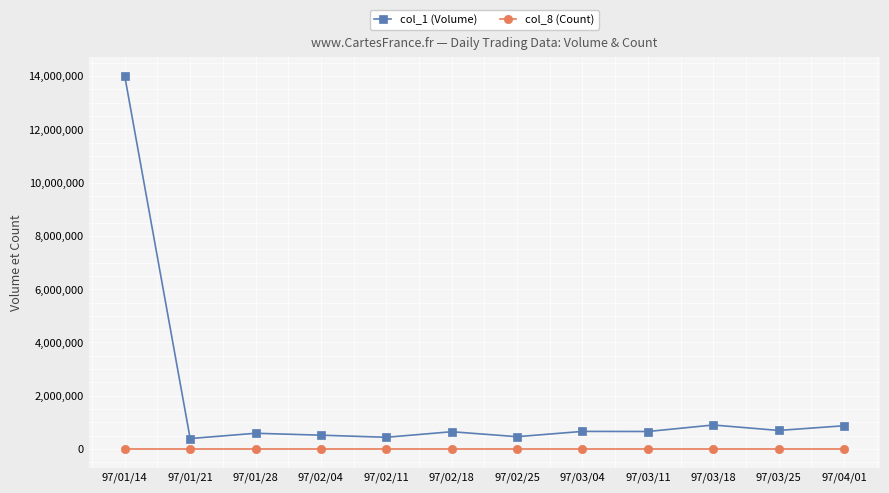

How many distinct data groups are displayed?

2